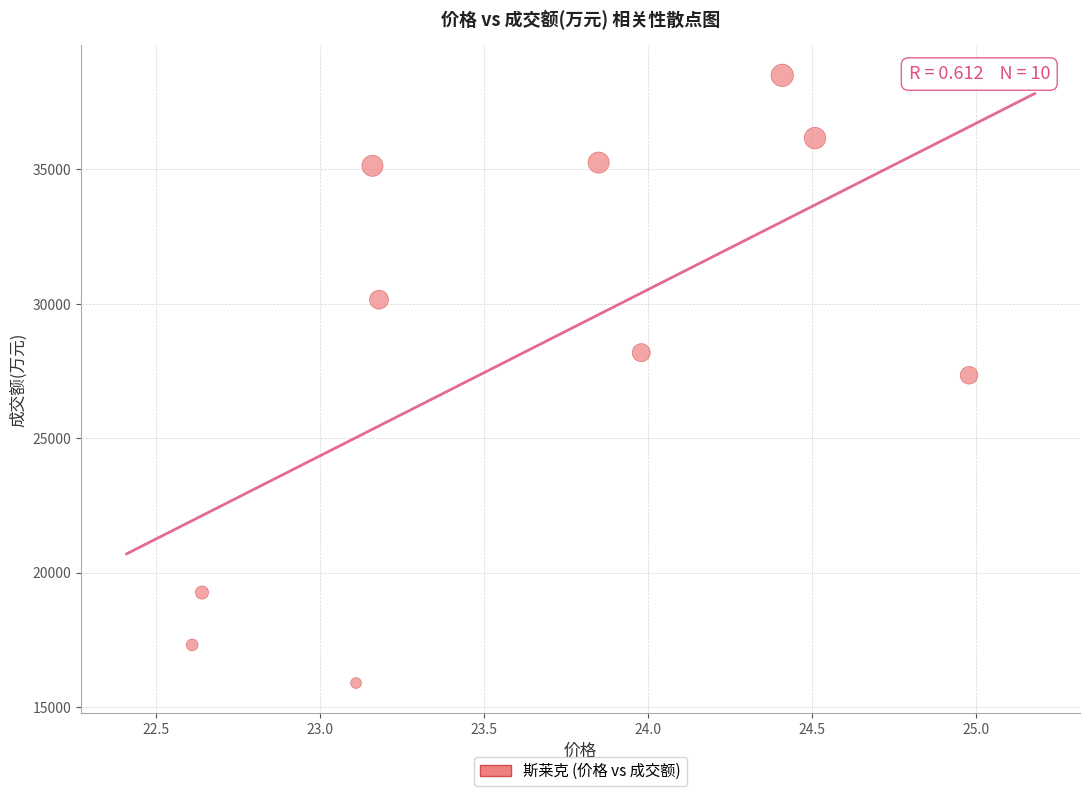

What is the average Y value?

28318